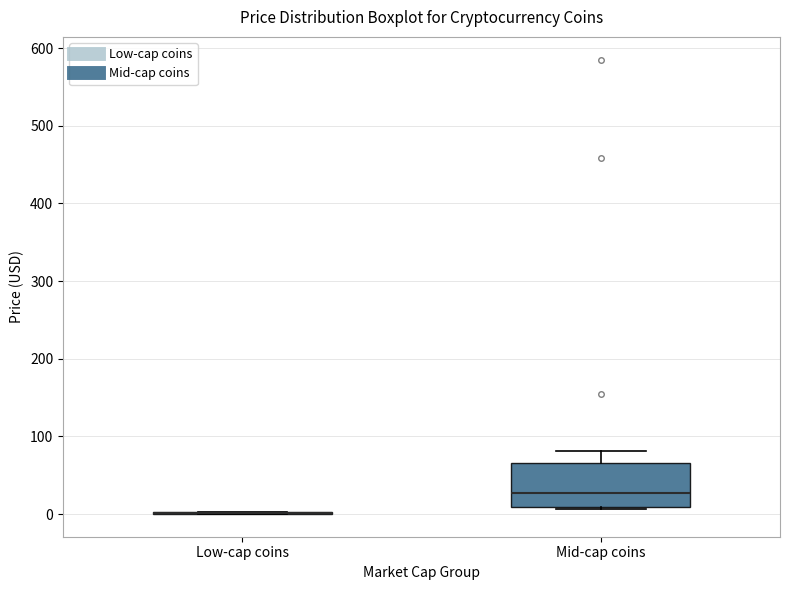

Comparing the boxes themselves (not the whiskers), which one is the tallest?

Mid-cap coins